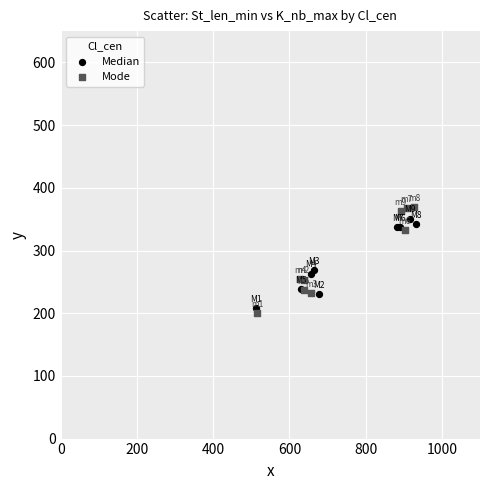

Which series has the largest Y range (max minus min)?

Mode